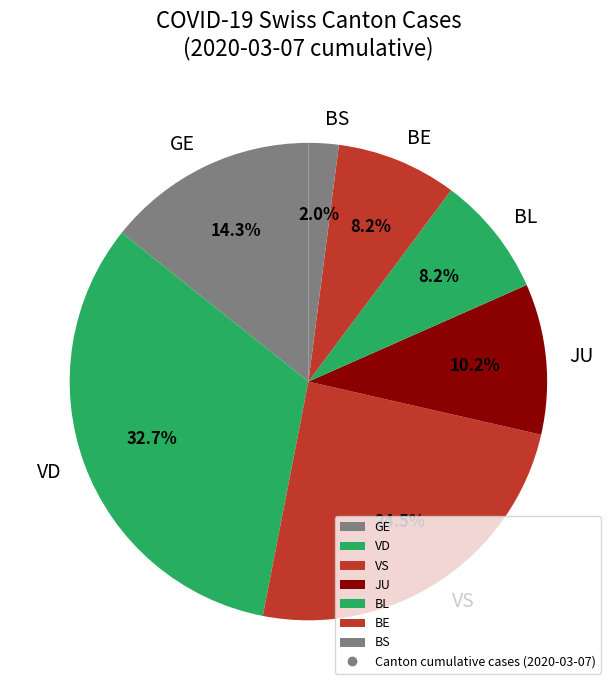

What percentage is NOT represented by BE?

91.8%